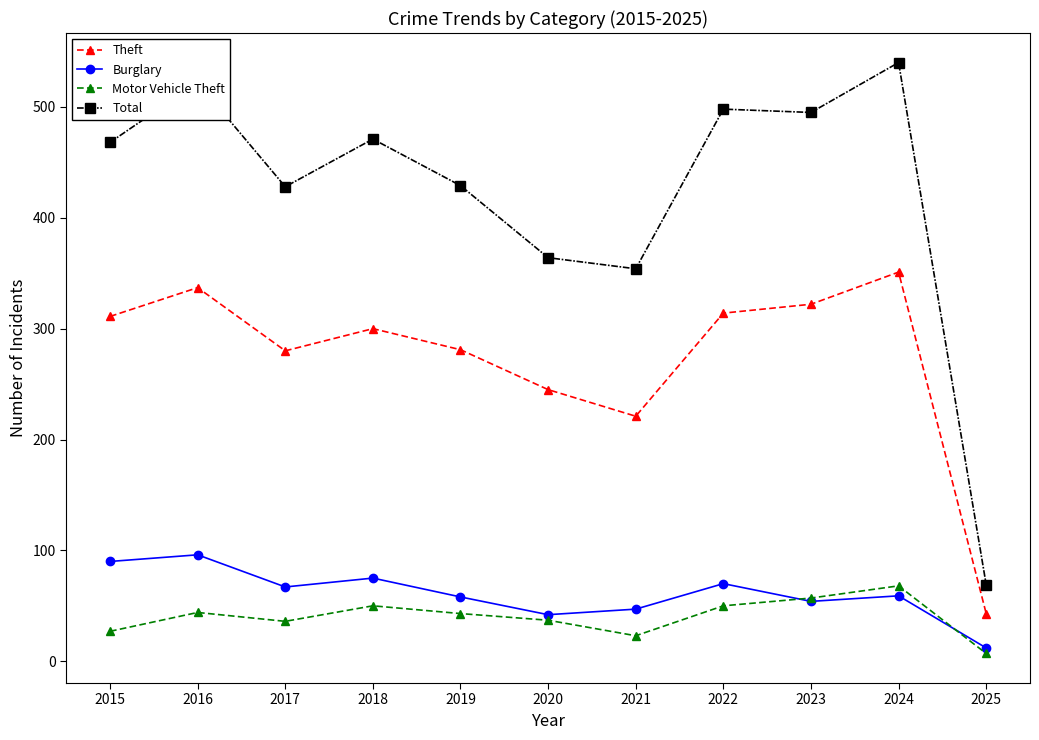

Which series has the widest spread of values?

Total